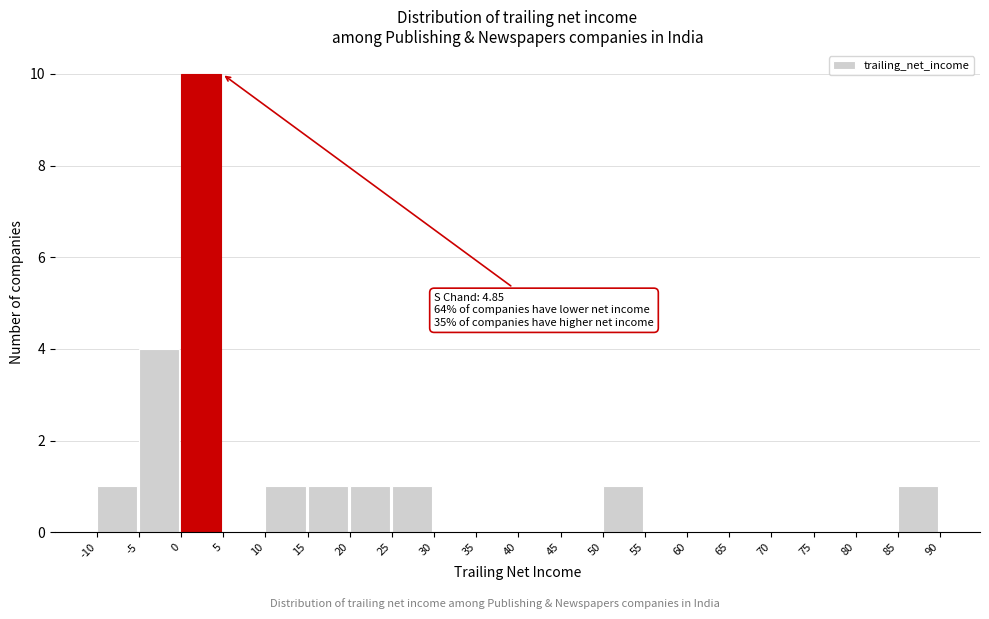

Over which range of the x-axis is the bar tallest?

0 to 5